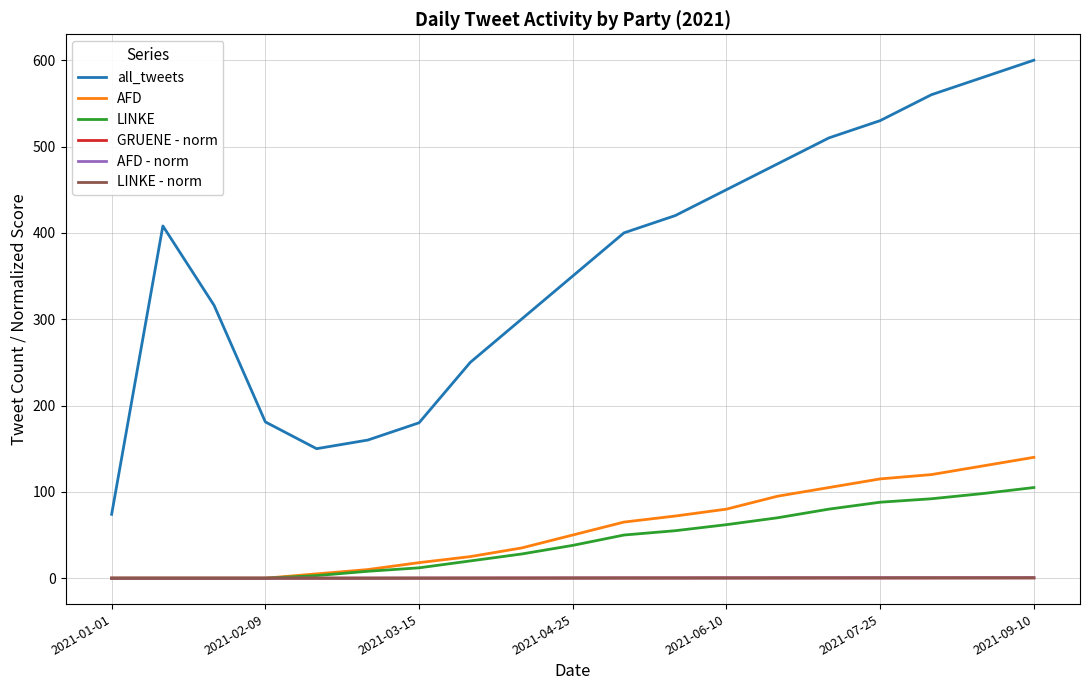

True or false: all_tweets and LINKE intersect in this chart.

False